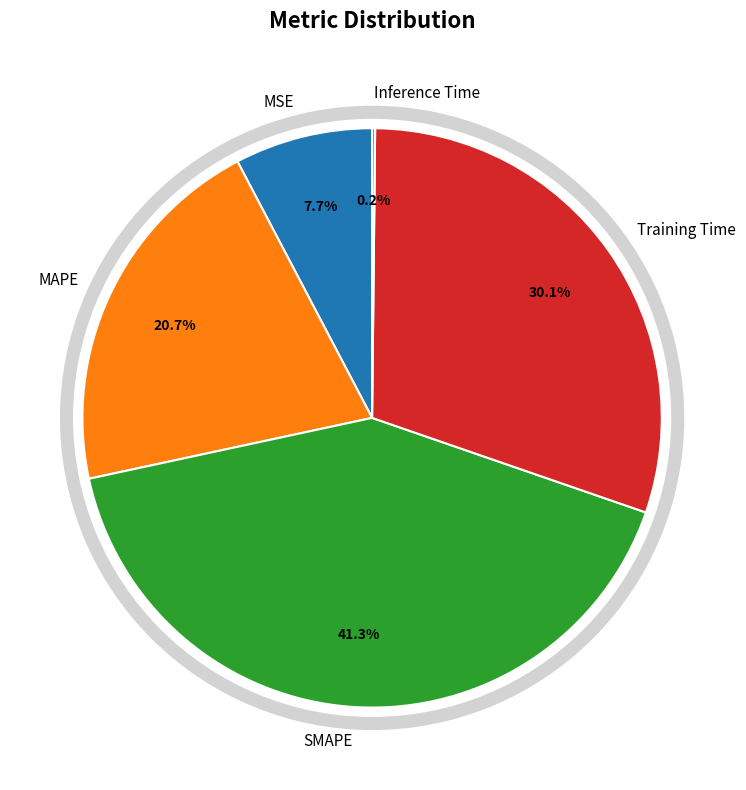

Count the number of slices in the pie.

5